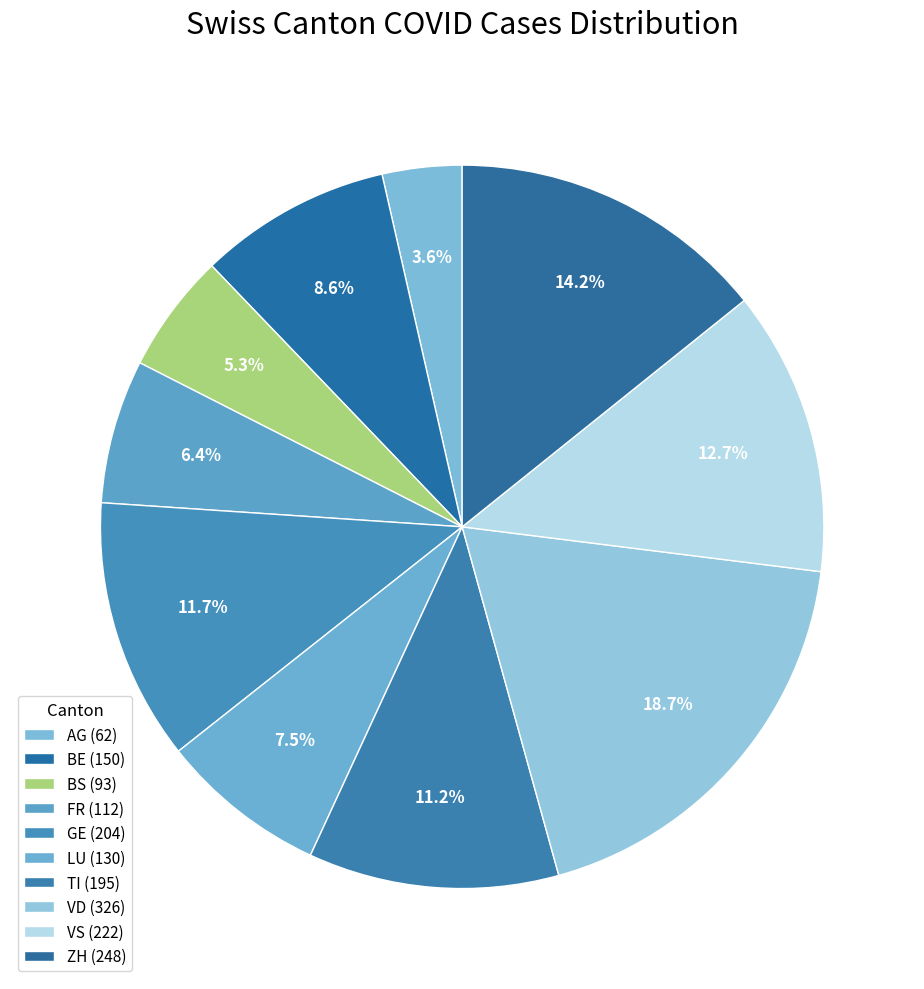

Count the number of slices in the pie.

10